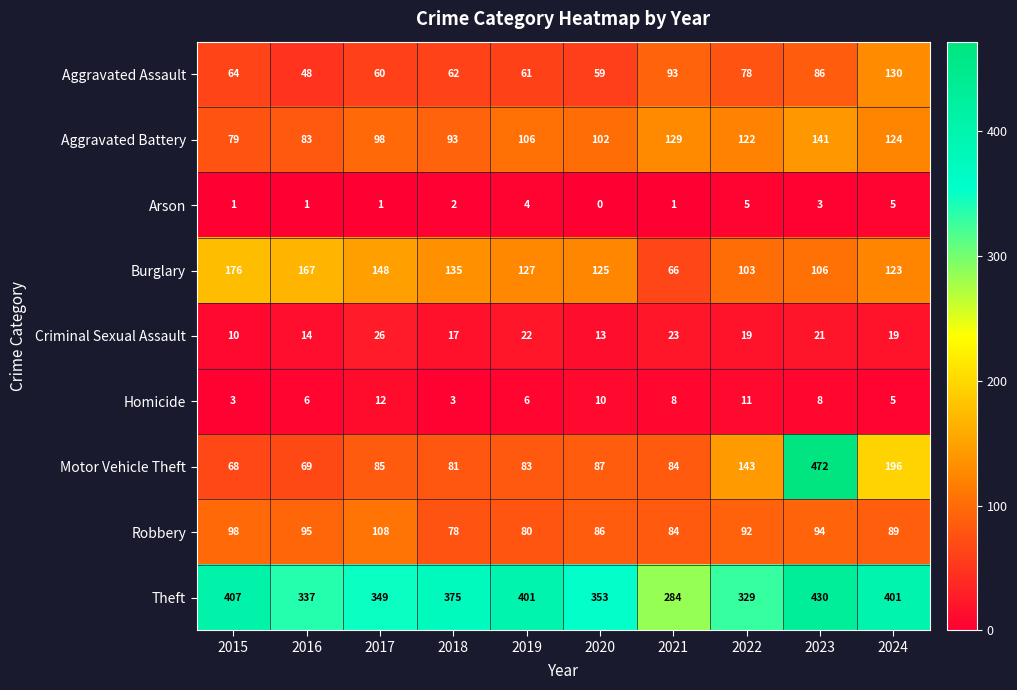

What is the difference between the highest and lowest values at 2020?

353